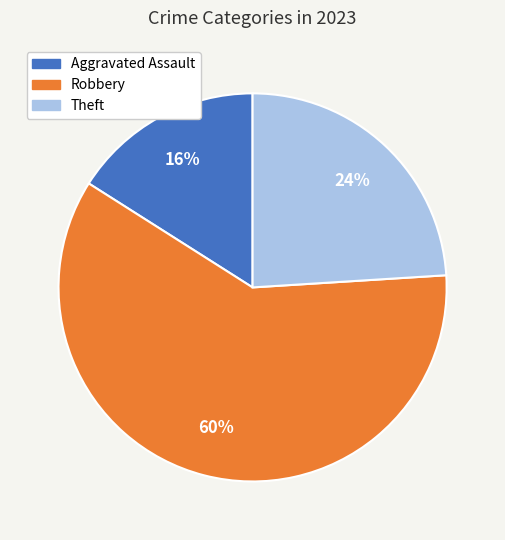

To the nearest percent, what is the difference between the largest and smallest slice percentages?

44%